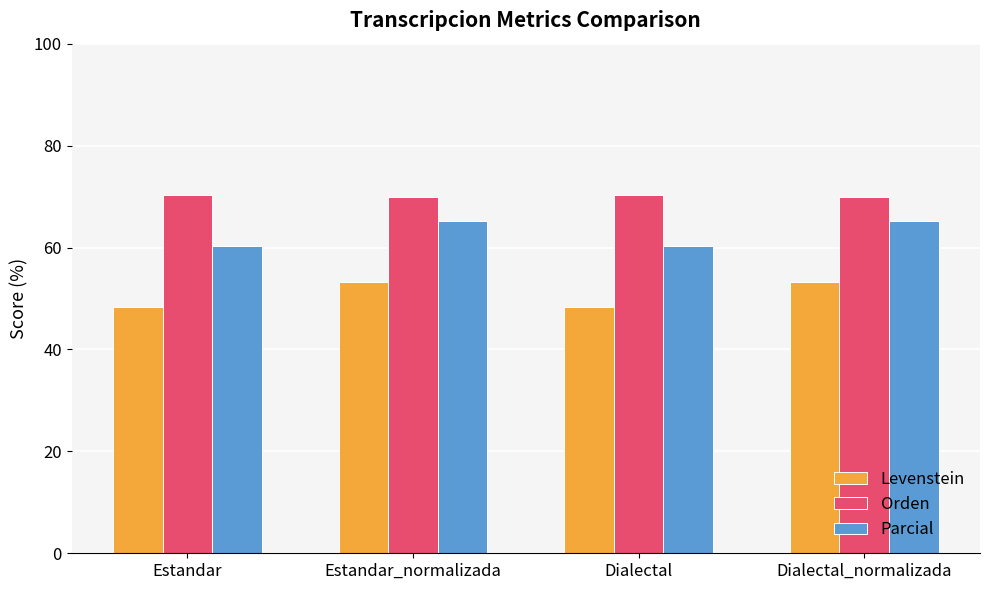

The Parcial series shows 60.3 at Estandar. True or false?

True